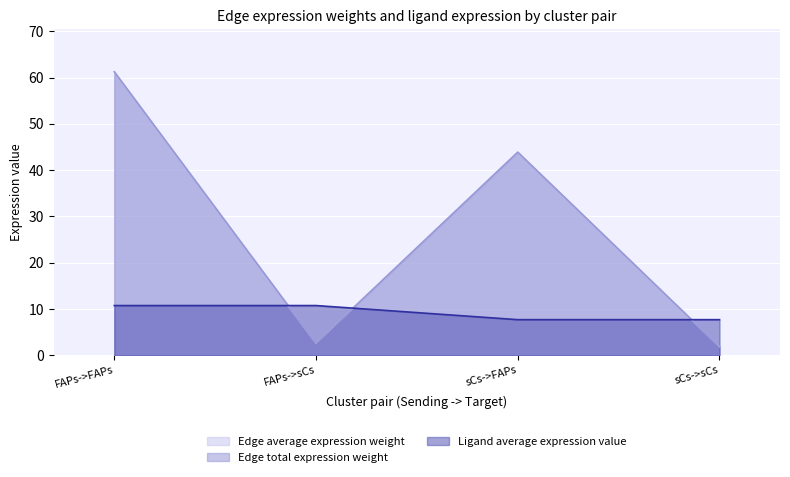

Which series has the largest range (max minus min)?

Edge average expression weight